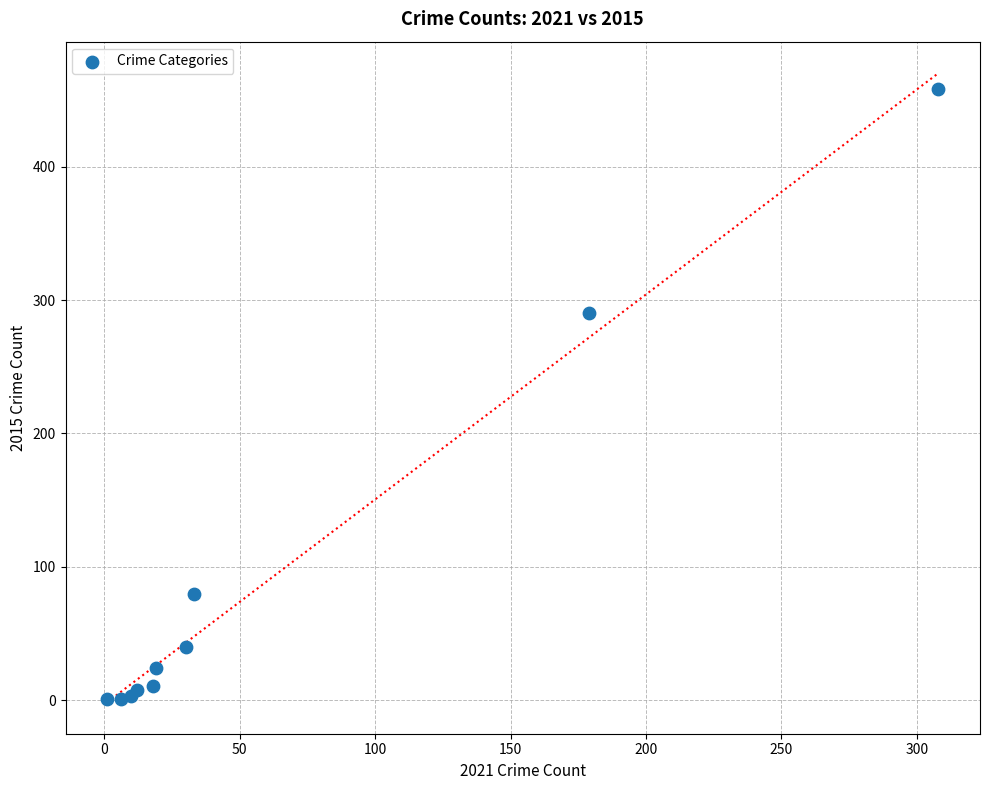

What Y value in the scatter plot is closest to 229?

290